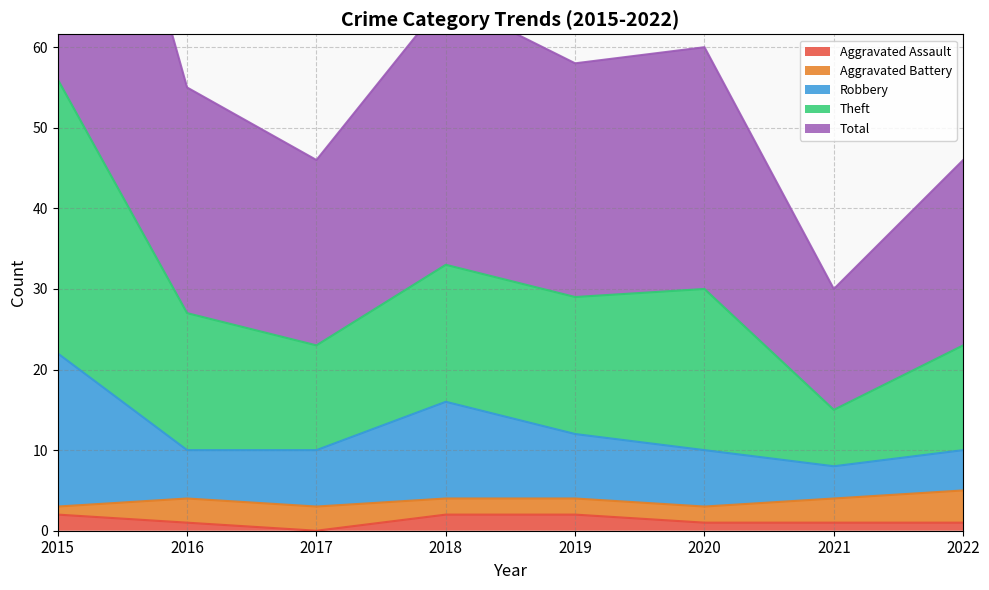

Which series changed the most between 2018 and 2020?

Robbery